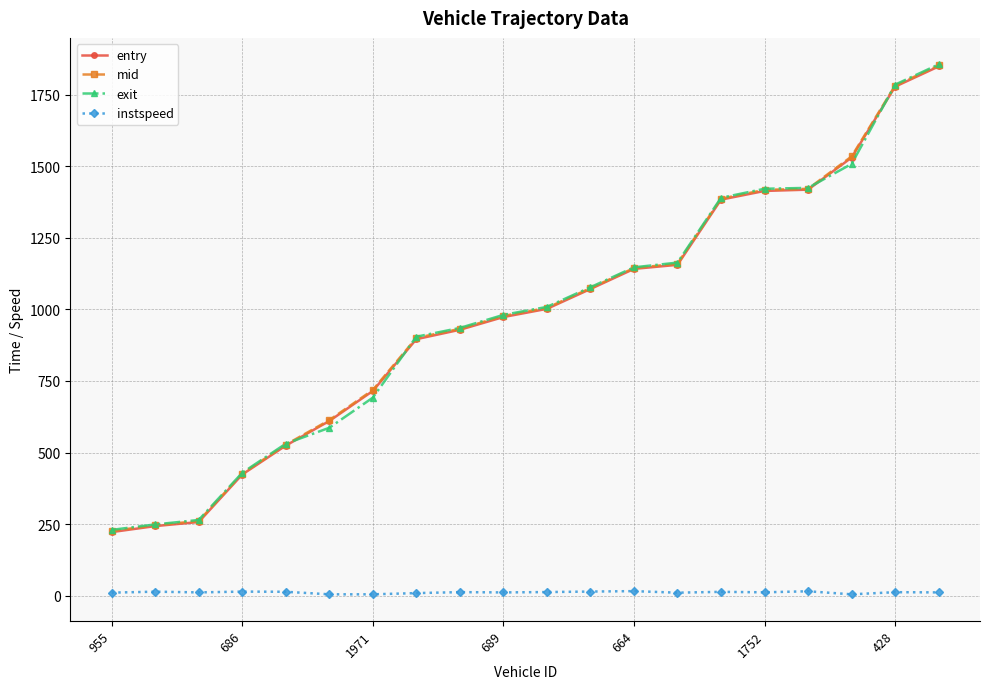

True or false: entry and instspeed cross at least once.

False